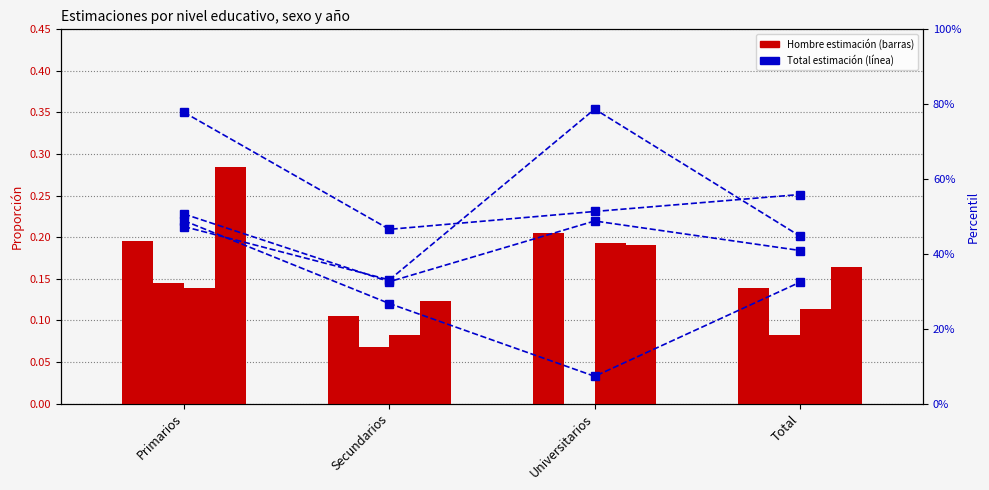

At how many categories does at least one series exceed 0?

4